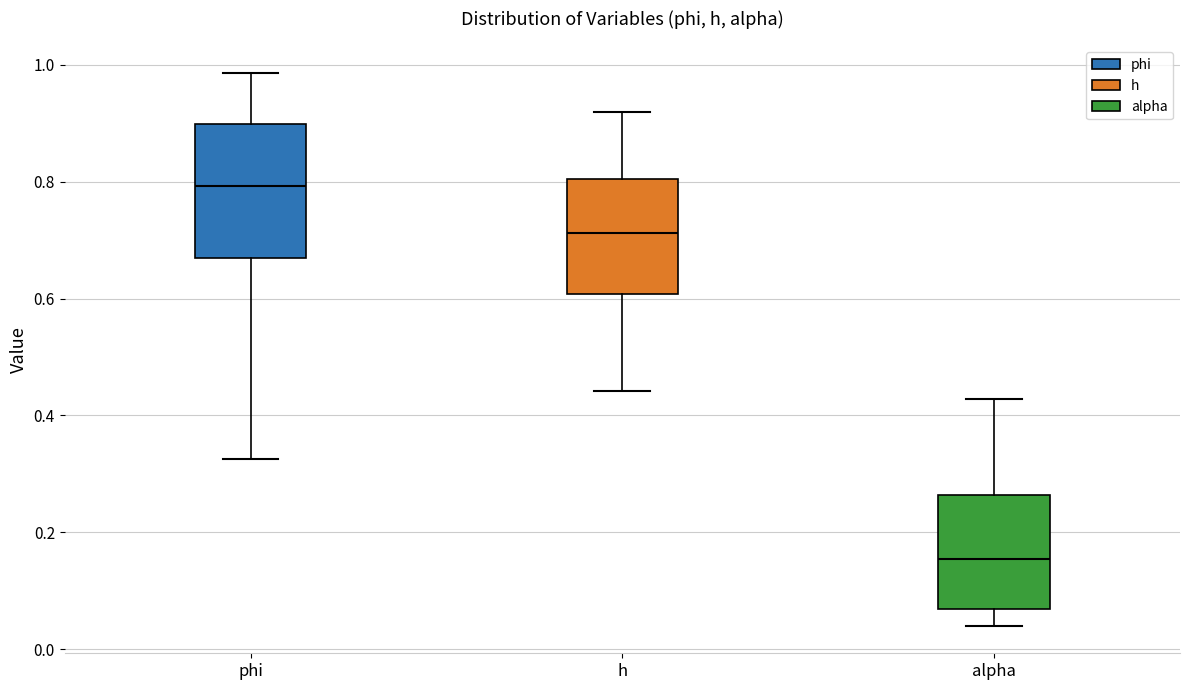

Reading left to right, transcribe this box plot: for each box, give where its median line is, the range the box spans, and where its two whiskers end, as read against the y-axis. The values are not printed on the chart, so give them approximately, as read against the axis.

phi: median 0.80, box 0.66 to 0.90, whiskers 0.32 to 0.98
h: median 0.72, box 0.60 to 0.80, whiskers 0.44 to 0.92
alpha: median 0.16, box 0.06 to 0.26, whiskers 0.04 to 0.42